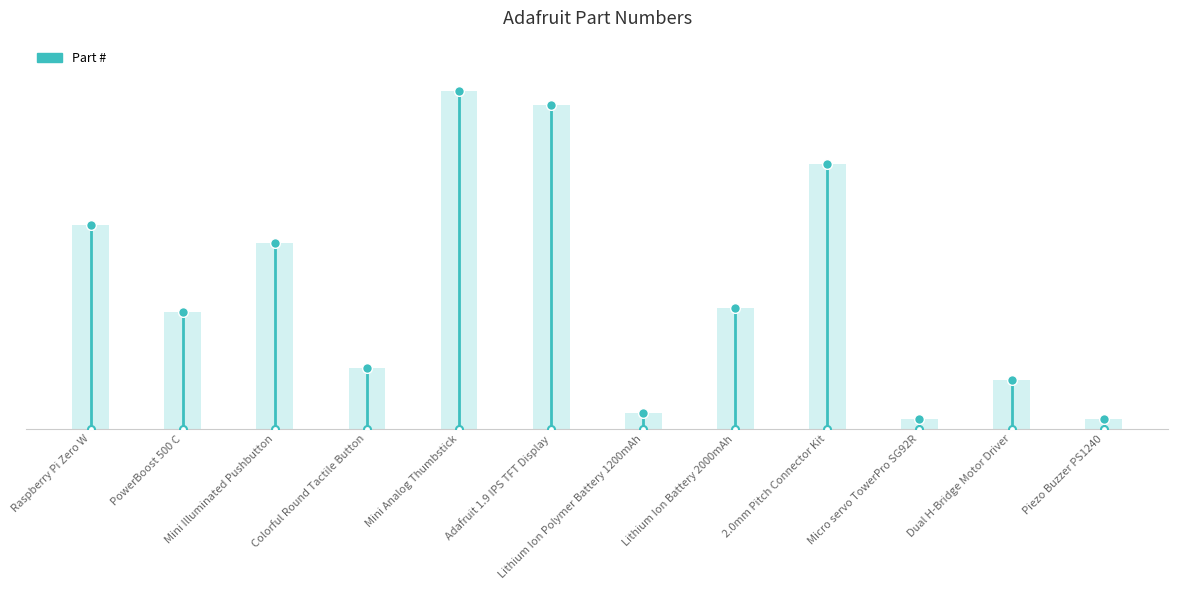

How many distinct data groups are displayed?

1